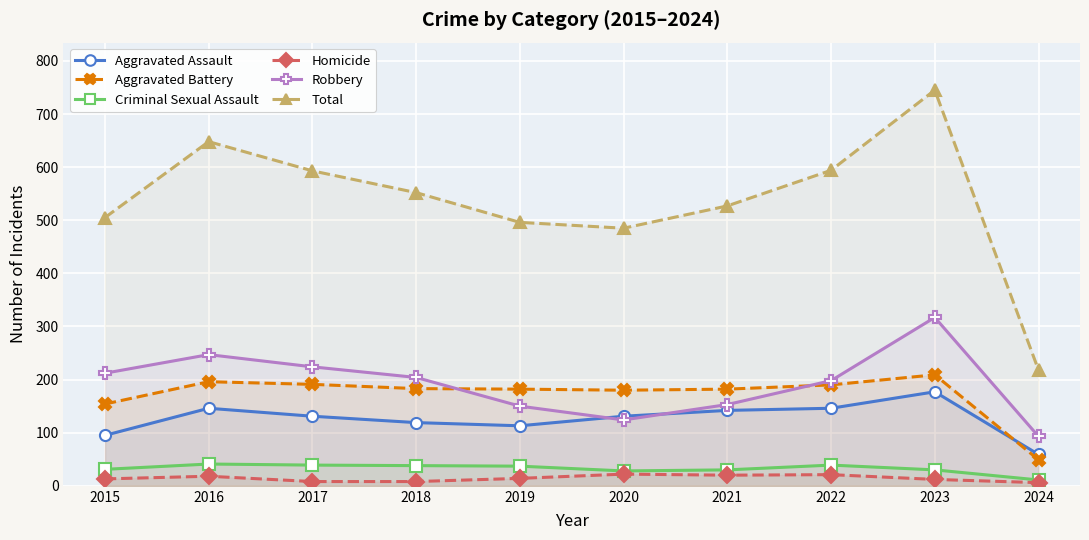

Which series has the widest spread of values?

Total